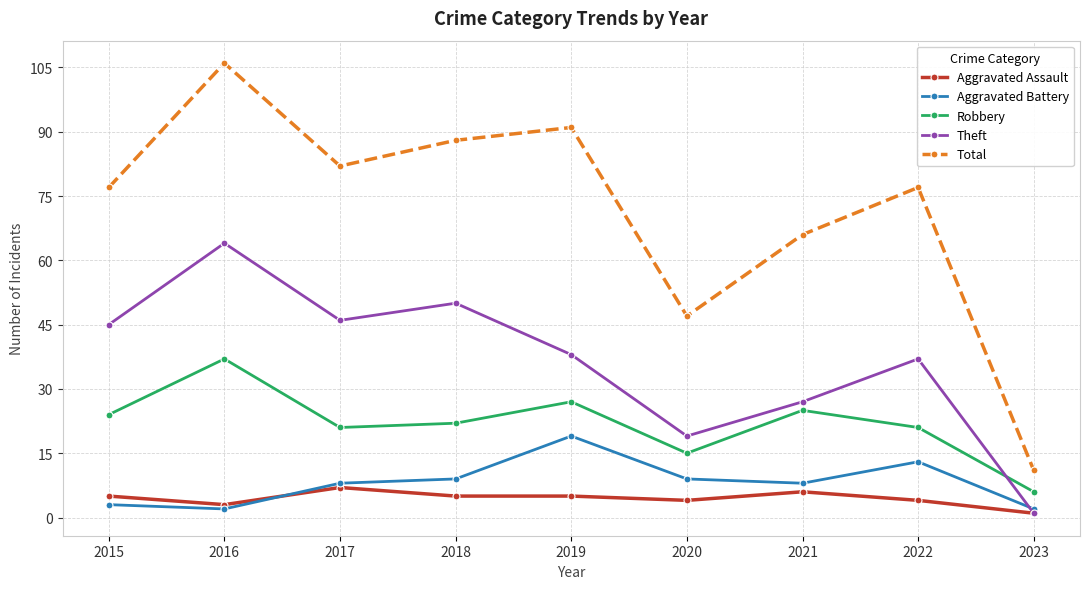

Count the number of data series in this chart.

5